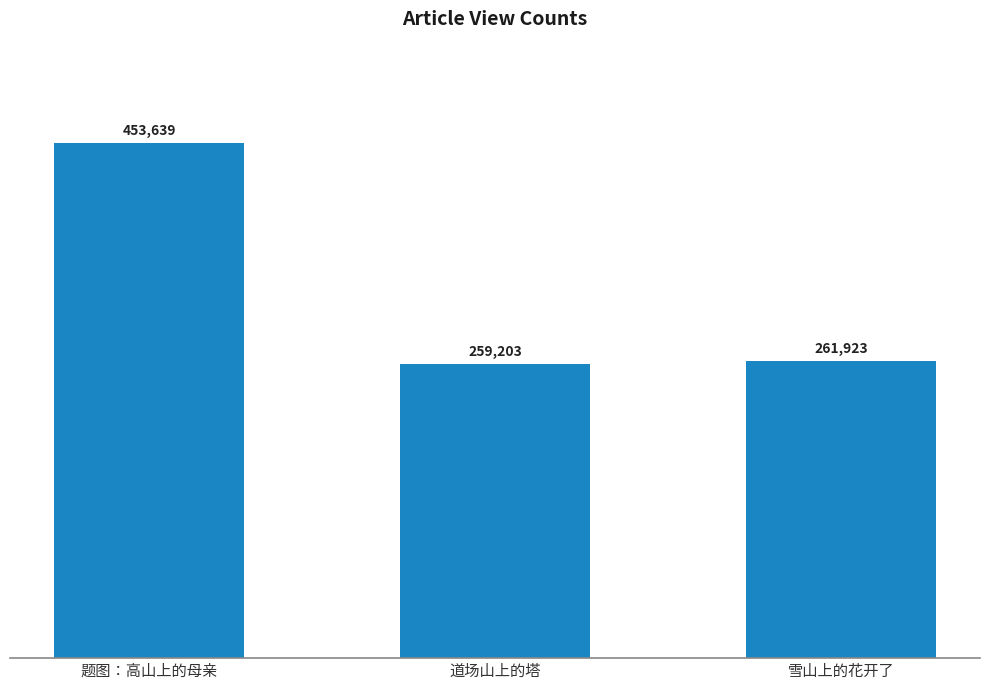

What is the label of the 3rd bar from the left?

雪山上的花开了